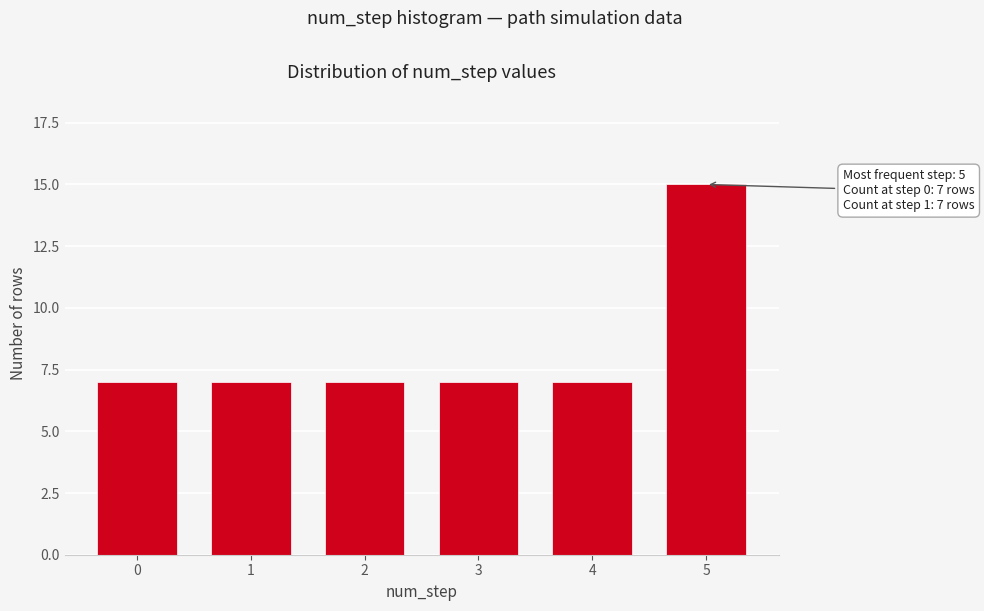

Reading left to right, extract all data points from this chart.

0=7	1=7	2=7	3=7	4=7	5=15